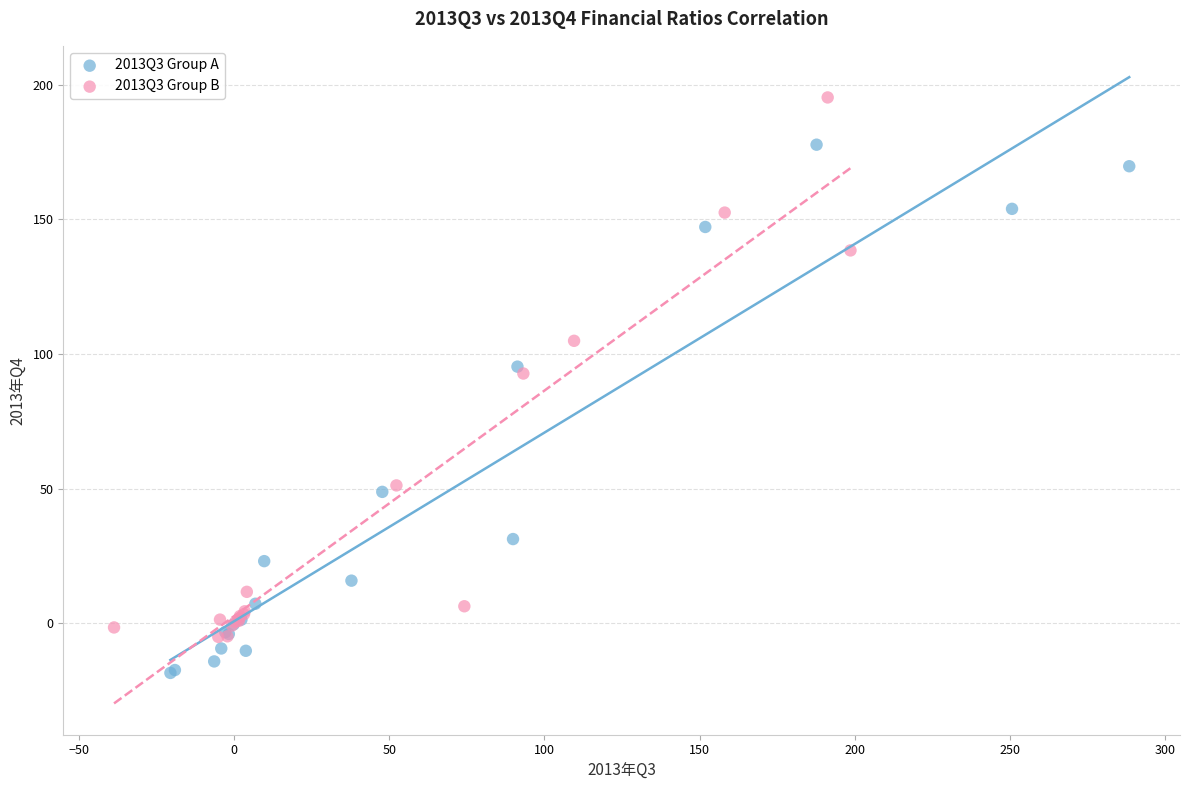

Which series contains the highest Y value?

2013Q3 Group B